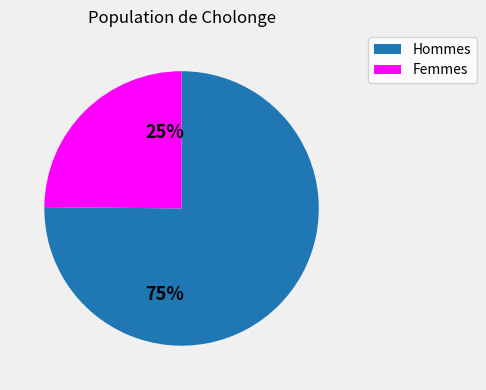

Approximately how many times larger is the value at Femmes compared to Hommes?

0.3